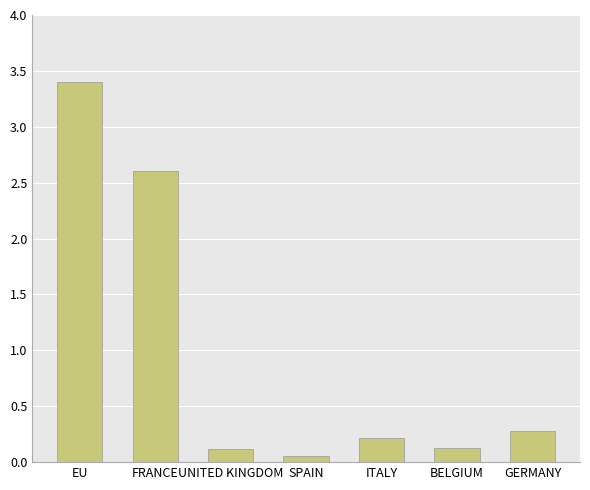

What is the difference between the second highest and minimum values?

2.6